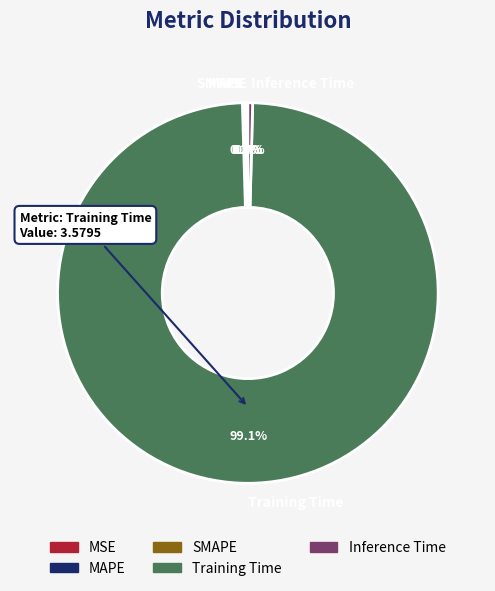

What is the largest slice in the pie chart?

Training Time